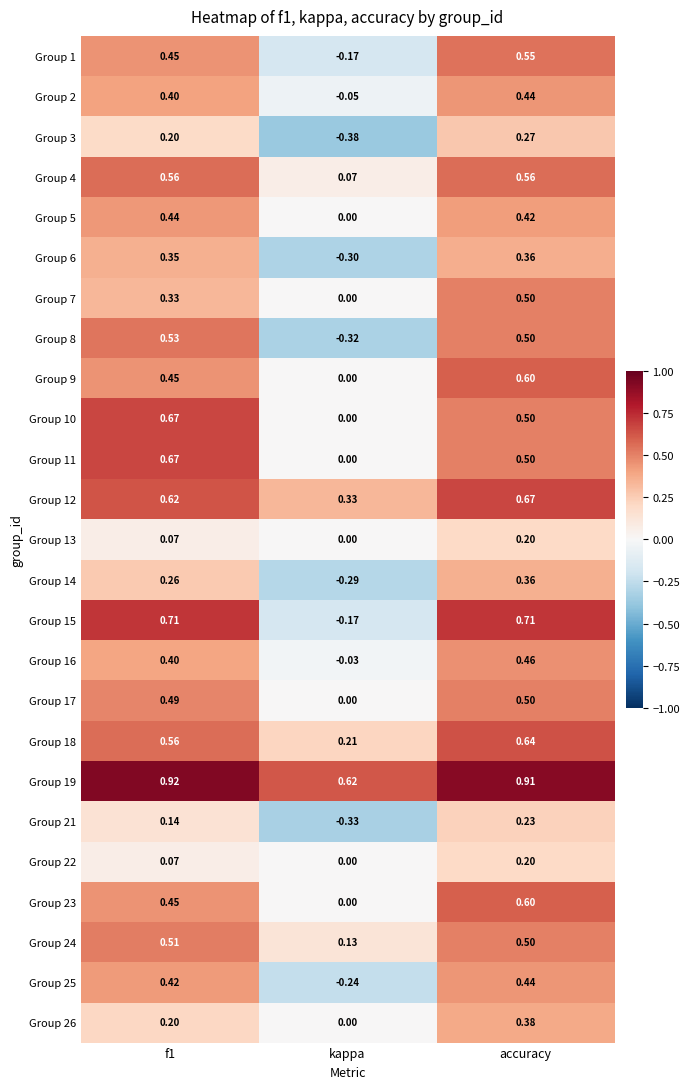

Where is Group 10 nearest to the value 0?

kappa